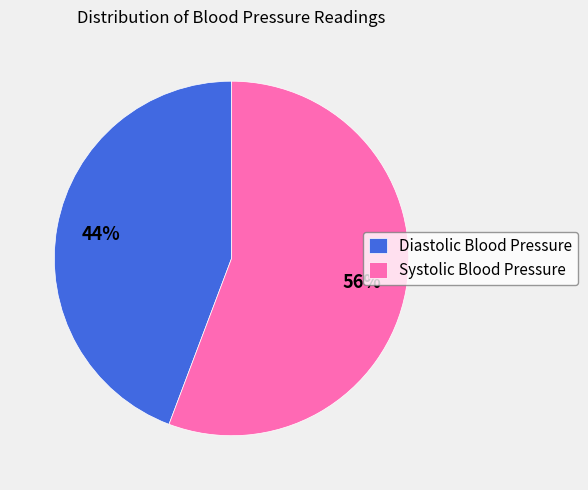

Is there a majority slice in this chart?

Yes